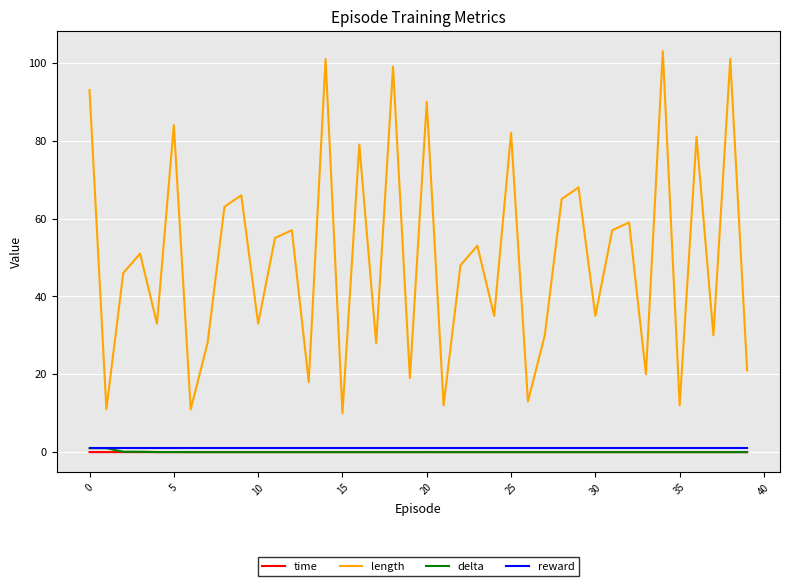

True or false: length and time intersect in this chart.

False